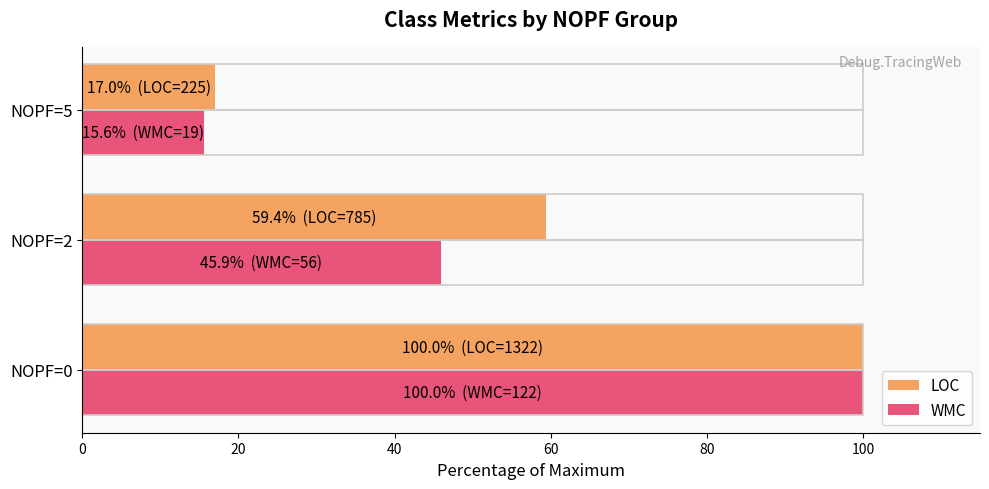

How many groups of bars are there?

3